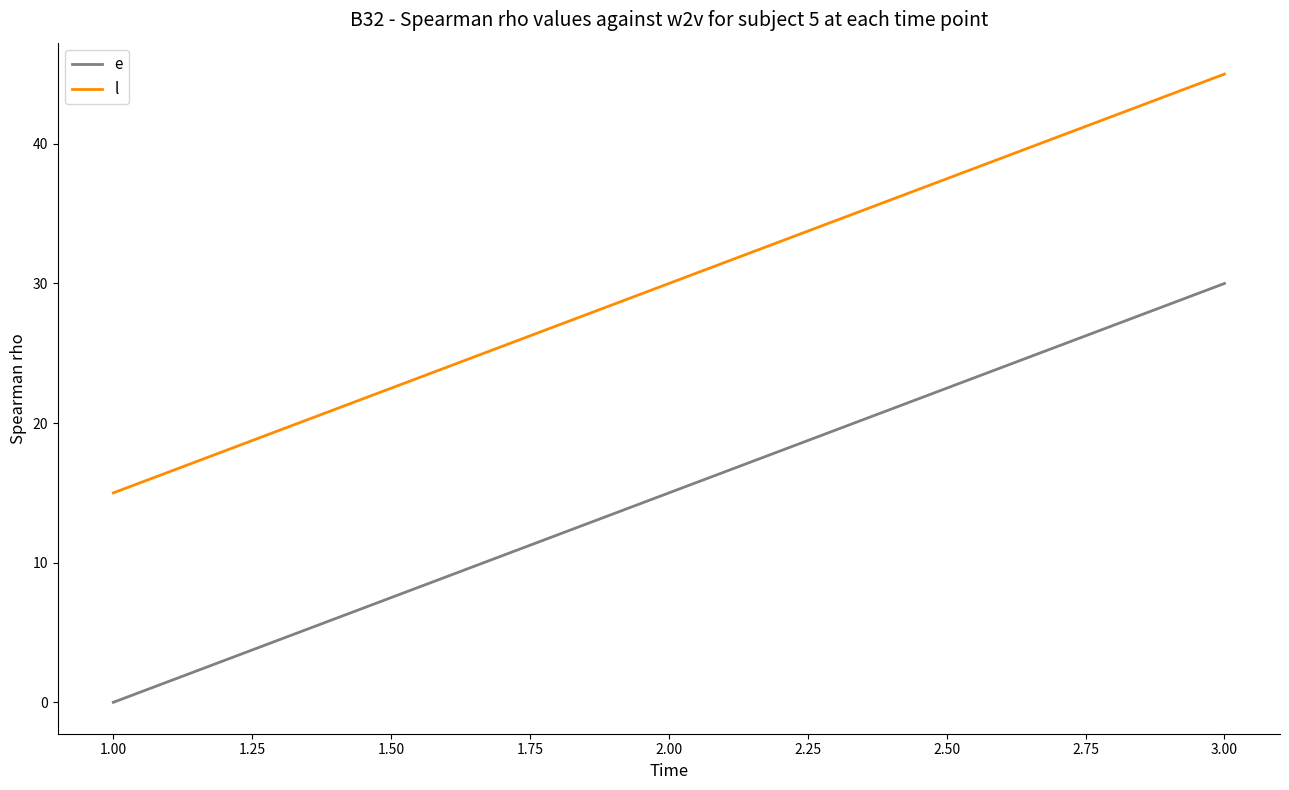

What is the greatest value displayed?

45